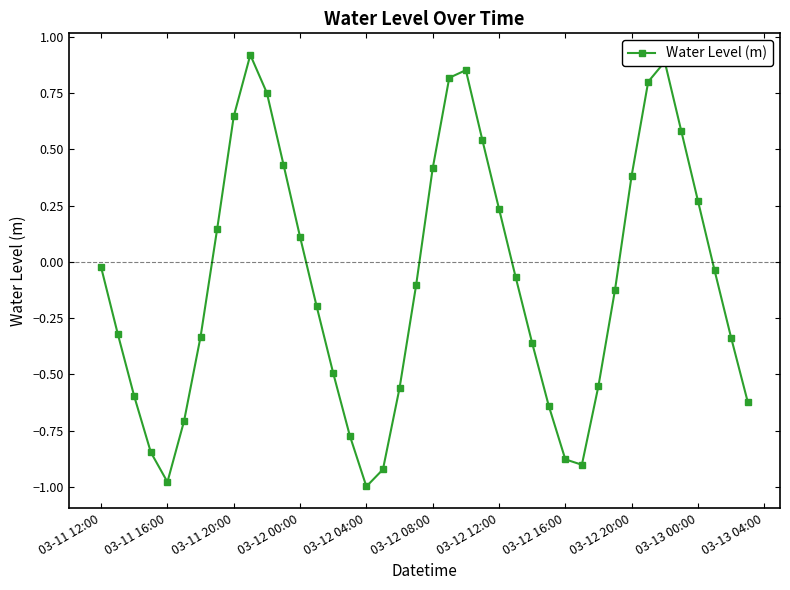

What is the value of the 15th point from the left?

-0.5